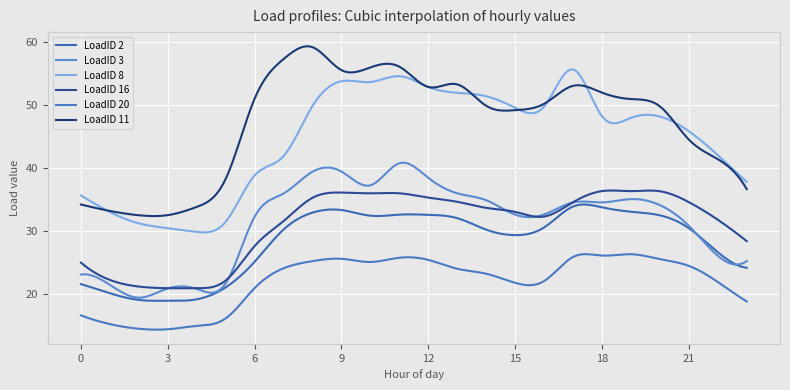

Rank the categories by LoadID 11 value from lowest to highest.

2, 3, 1, 4, 0, 23, 5, 22, 21, 15, 20, 14, 16, 19, 6, 18, 12, 17, 13, 9, 10, 11, 7, 8